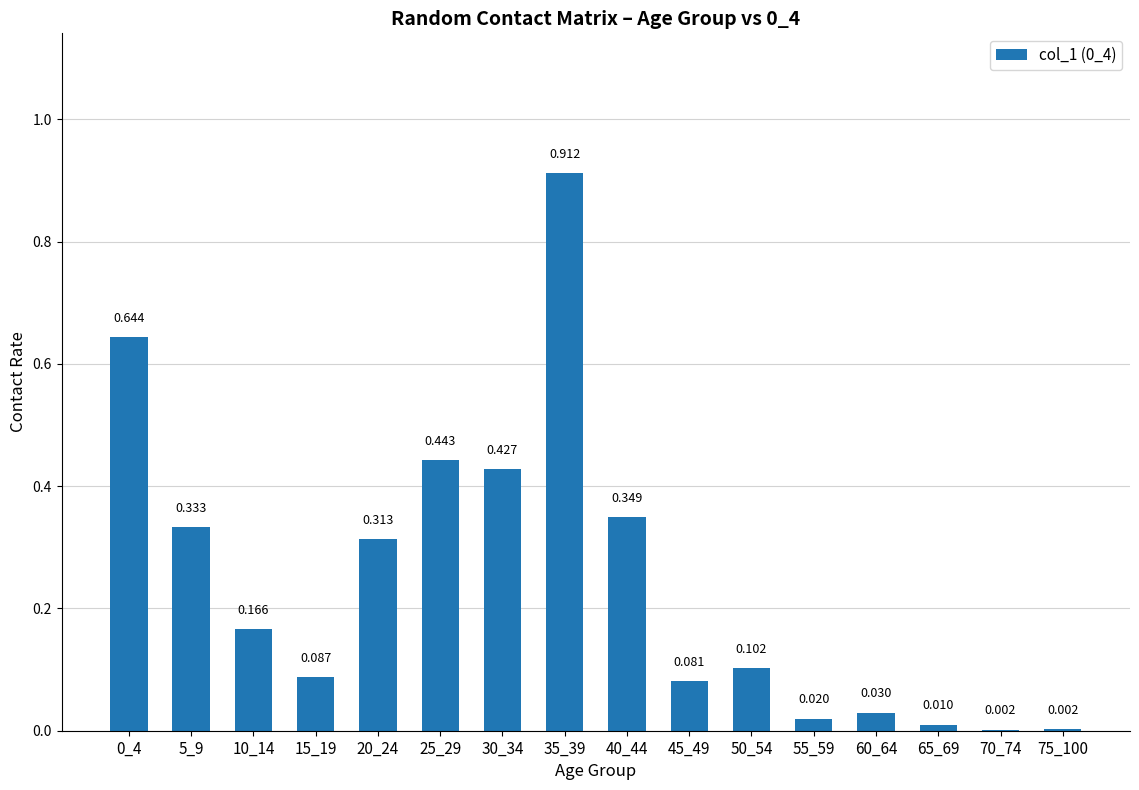

The value at 70_74 is 0.0. True or false?

True